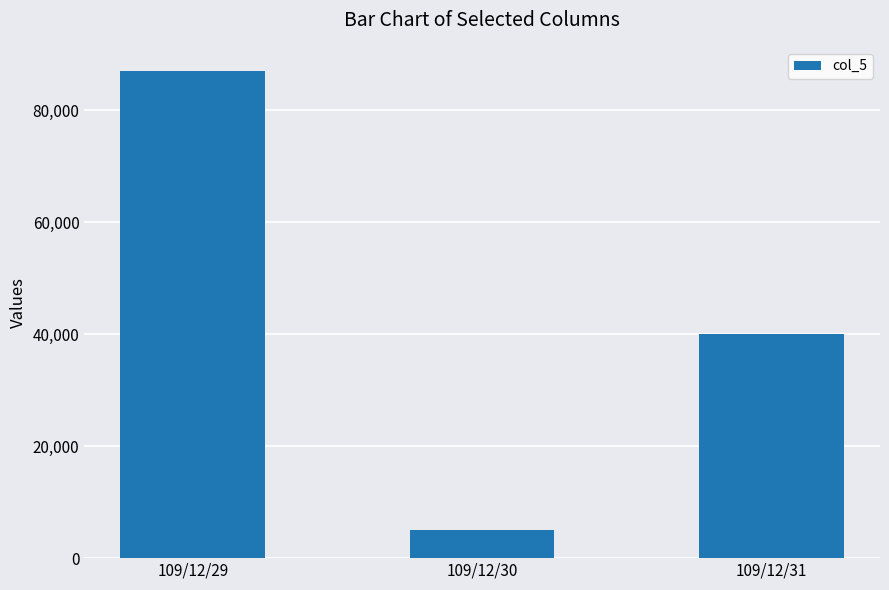

List the labels in order of value, largest first.

109/12/29, 109/12/31, 109/12/30